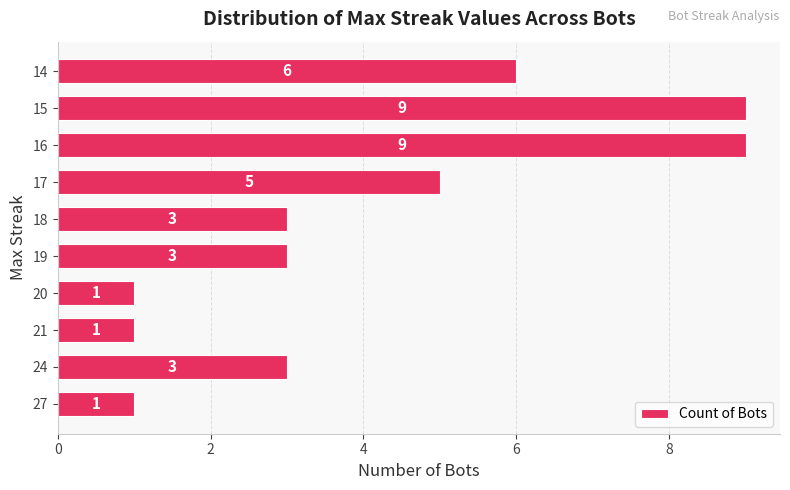

At which label is the value closest to 5?

17